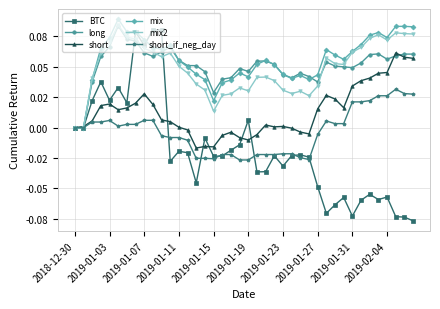

What are all the series names shown in the legend?

BTC, long, short, mix, mix2, short_if_neg_day